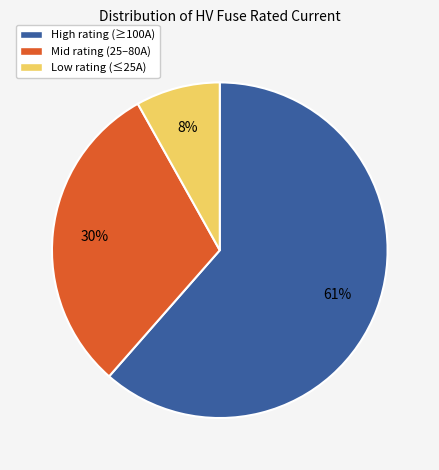

Do High rating (≥100A) and Mid rating (25–80A) together represent more than half of the pie?

Yes